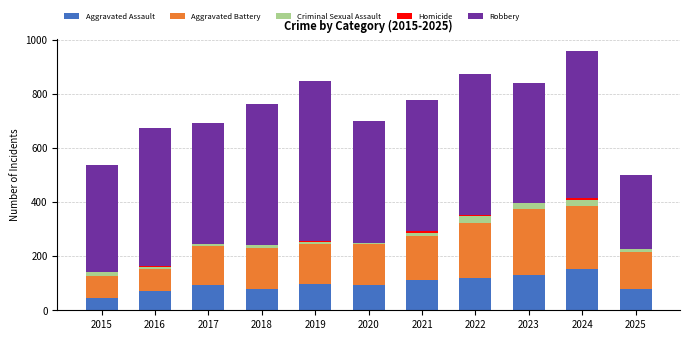

What is the highest value of the Aggravated Assault series?

153